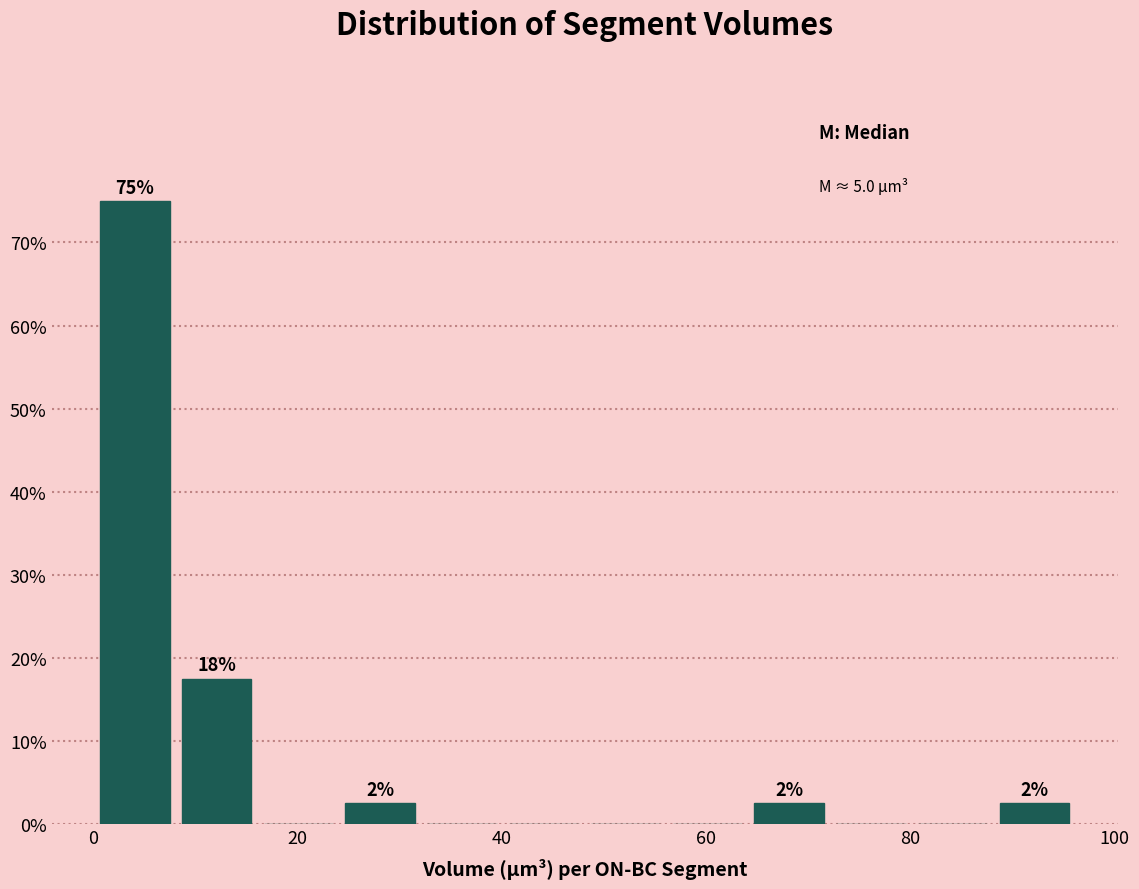

Over which range of the x-axis is the bar tallest?

0 to 8